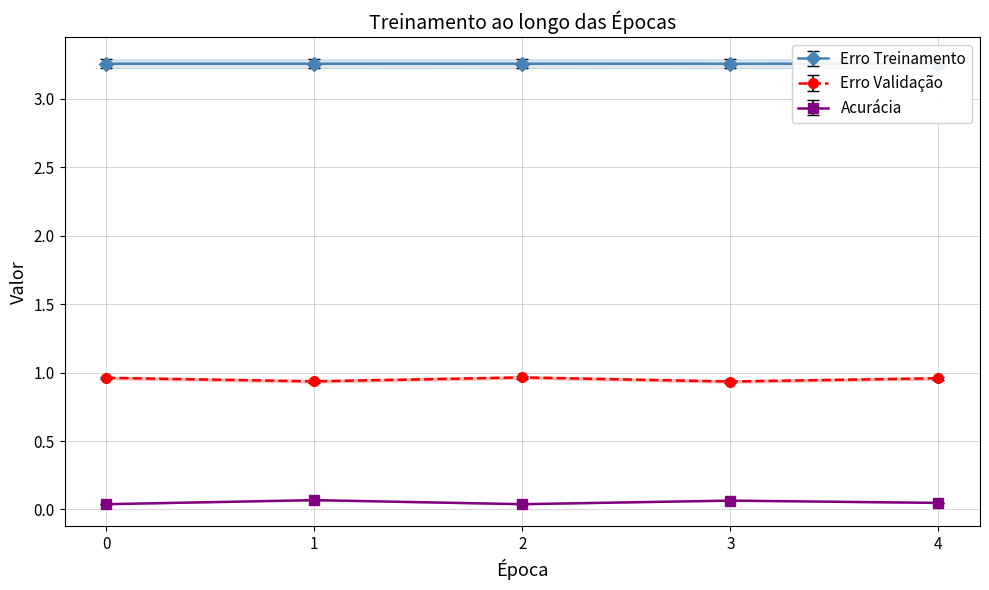

How many lines are shown in the chart?

3